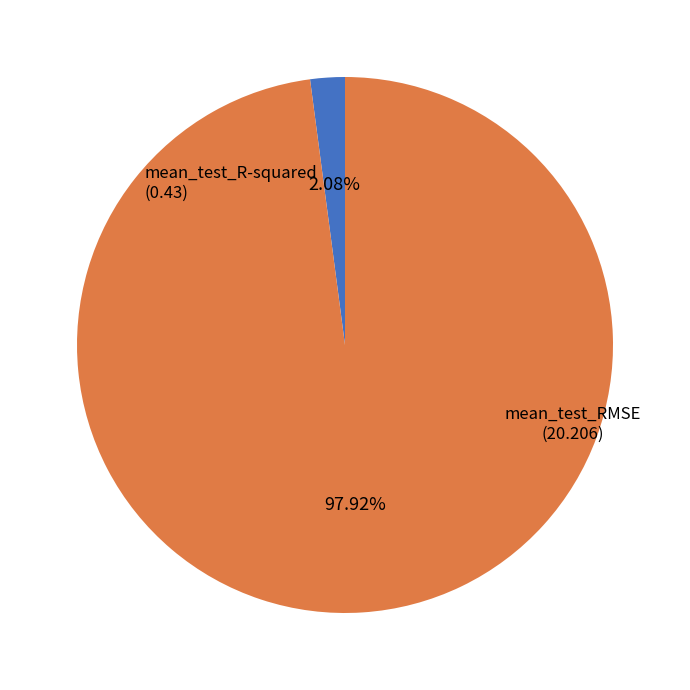

To the nearest percent, what is the difference between the largest and smallest slice percentages?

96%